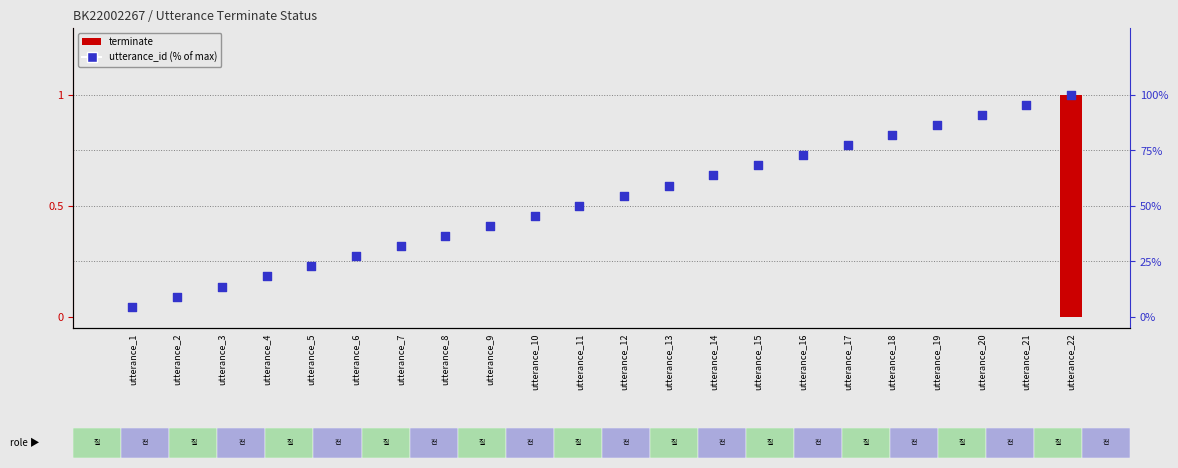

Which series has the largest total across all categories?

utterance_id (% of max)